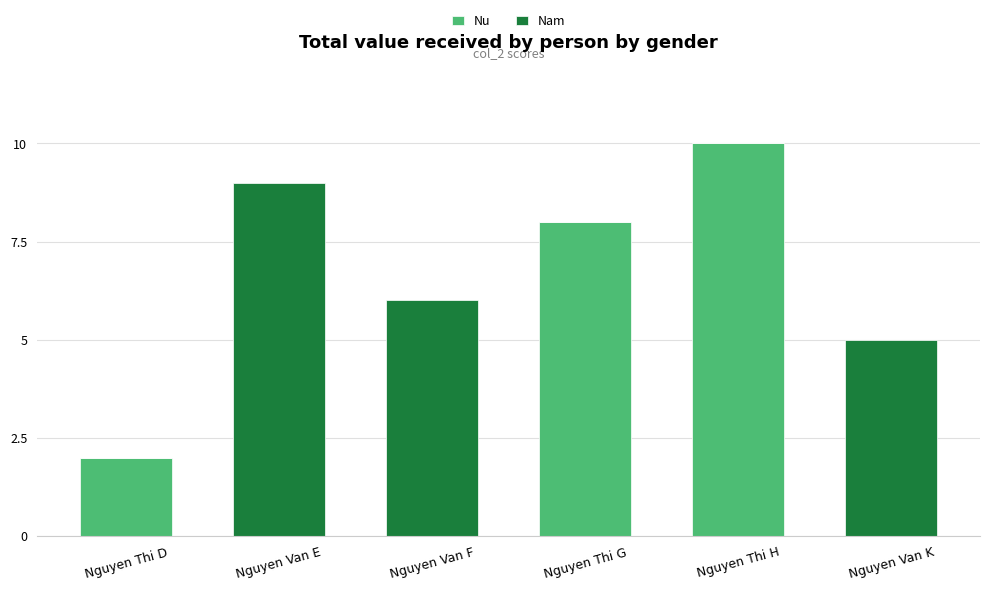

Reading left to right, what are the values for Nu?

Nguyen Thi D=2	Nguyen Van E=0	Nguyen Van F=0	Nguyen Thi G=8	Nguyen Thi H=10	Nguyen Van K=0